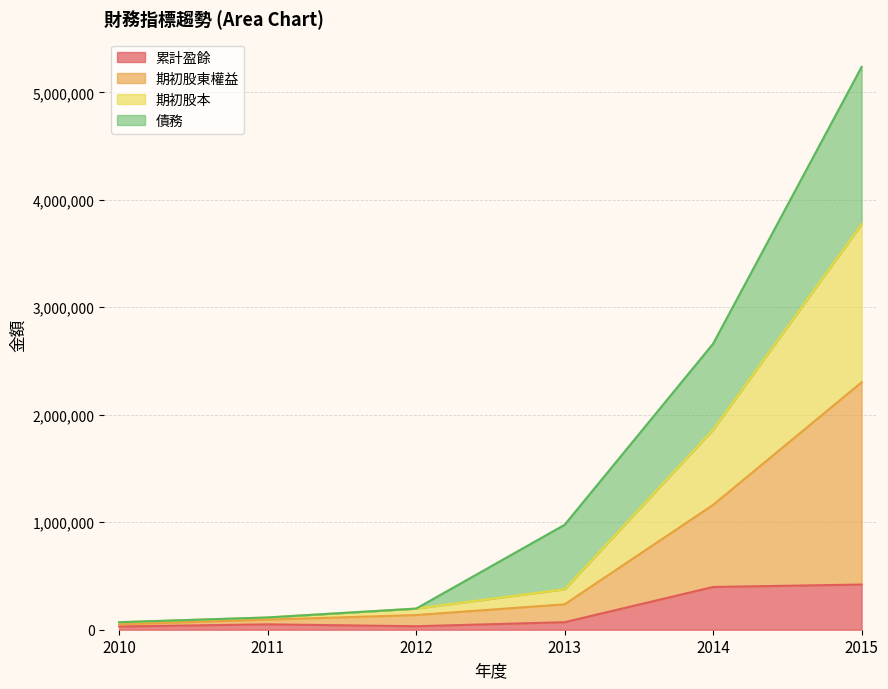

The 期初股本 series shows 94052 at 2011. True or false?

True